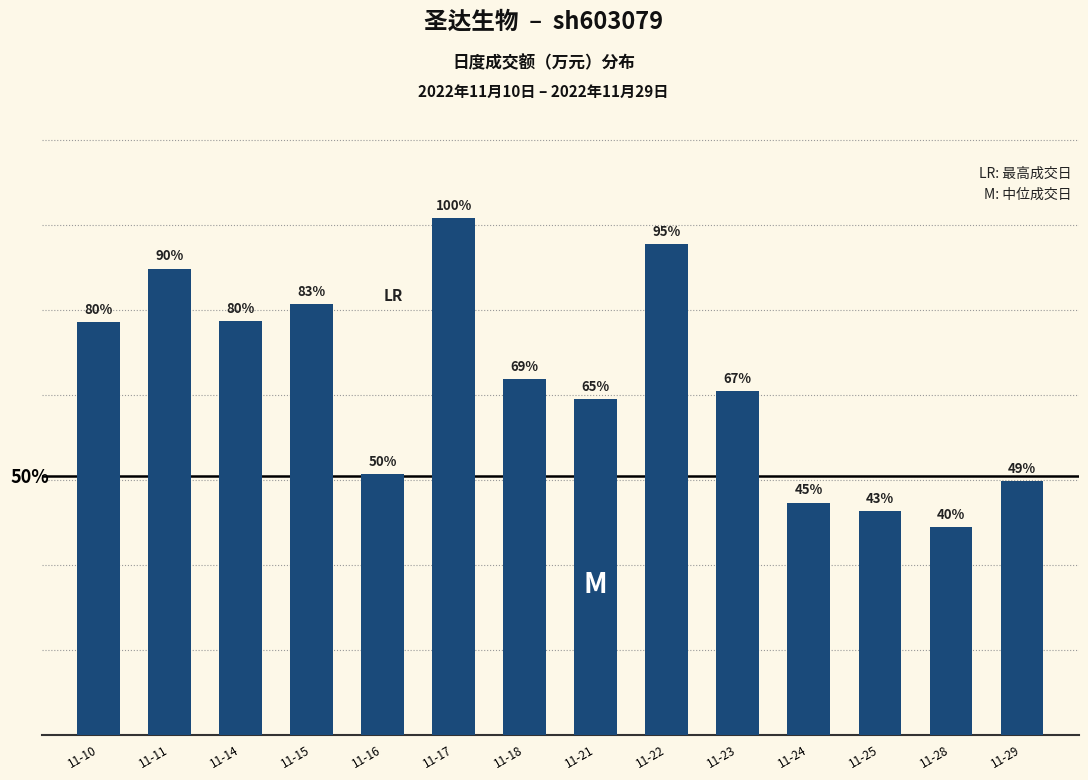

List the labels in order of value, largest first.

11-17, 11-22, 11-11, 11-15, 11-14, 11-10, 11-18, 11-23, 11-21, 11-16, 11-29, 11-24, 11-25, 11-28